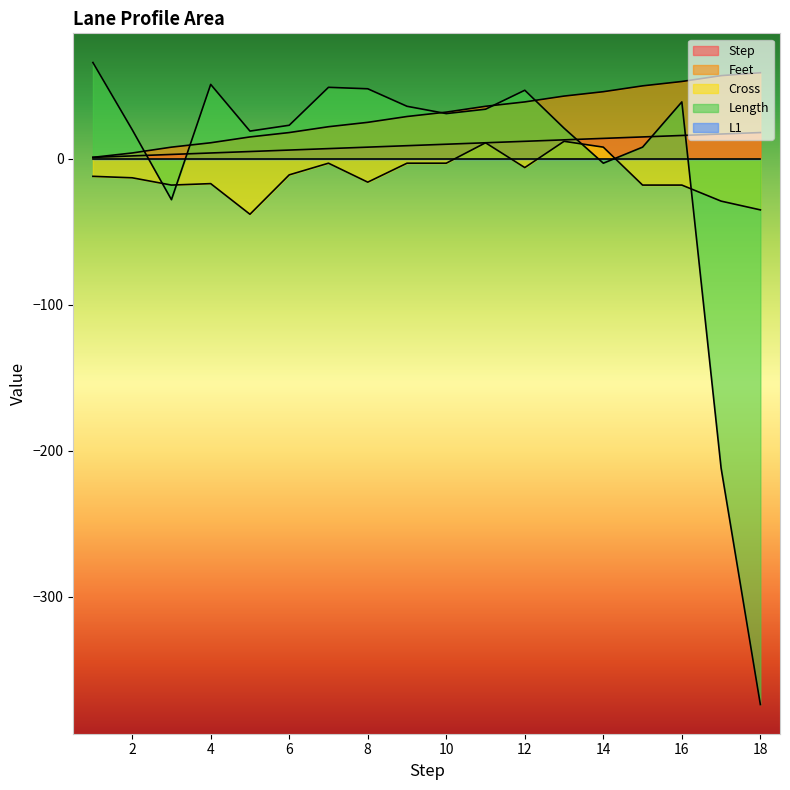

At which category is the sum across all series the highest?

11